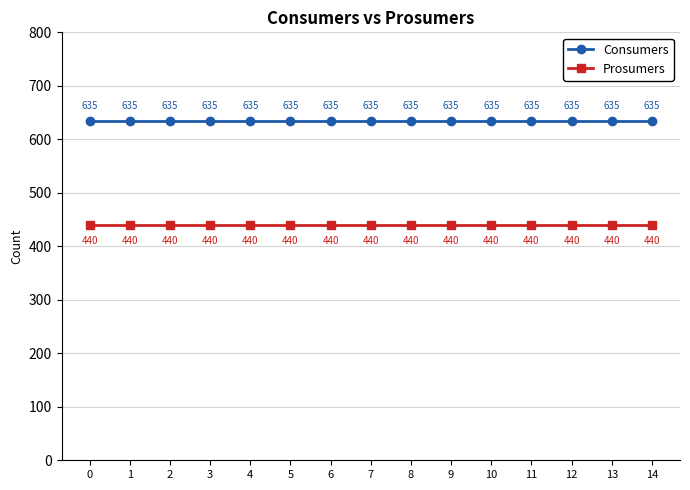

How many lines are shown in the chart?

2